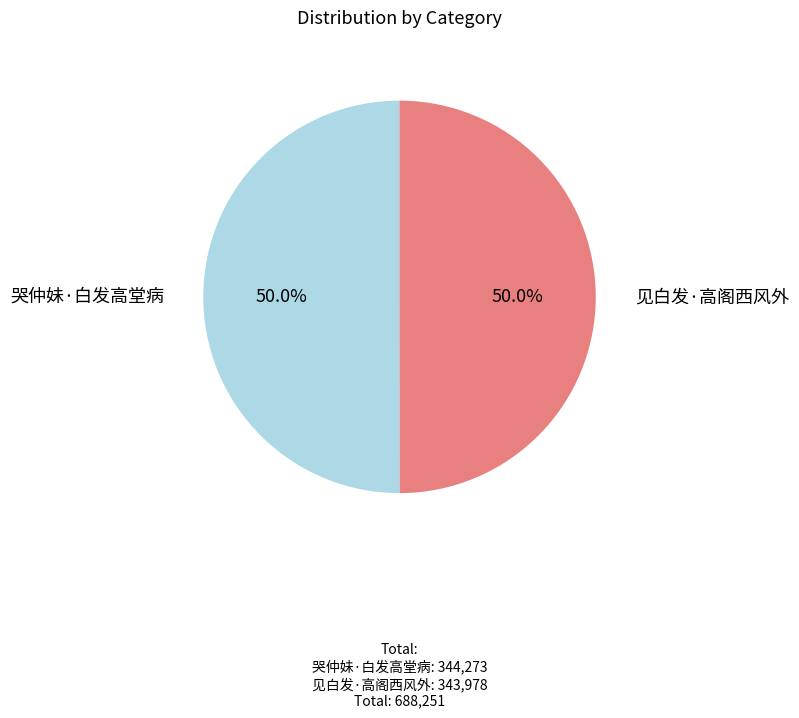

The 哭仲妹·白发高堂病 slice represents 58% of the pie. True or false?

False